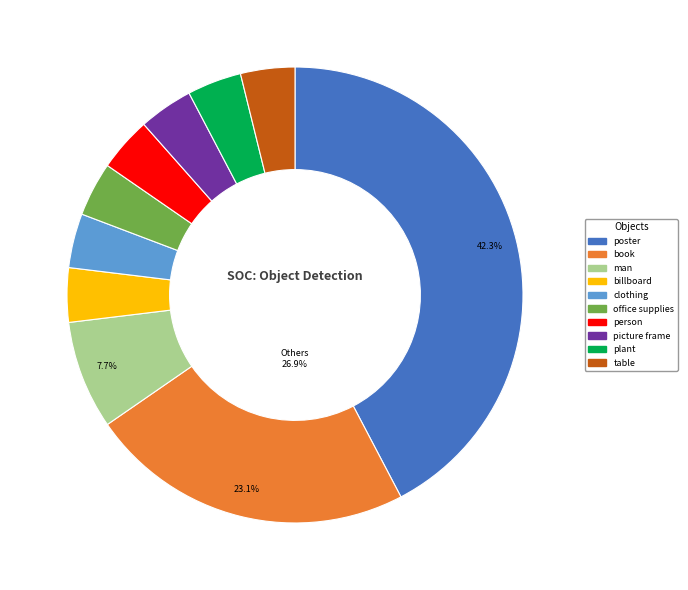

Does any single category account for the majority?

No